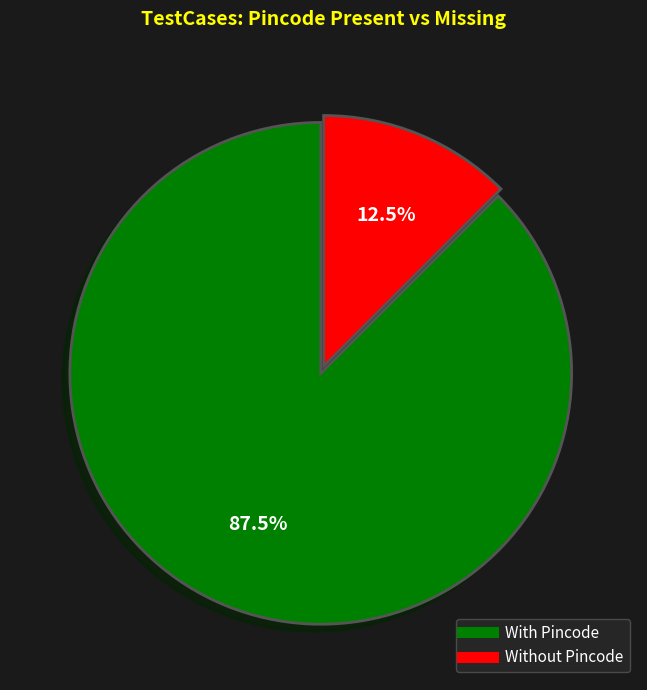

How many segments does this pie chart have?

2